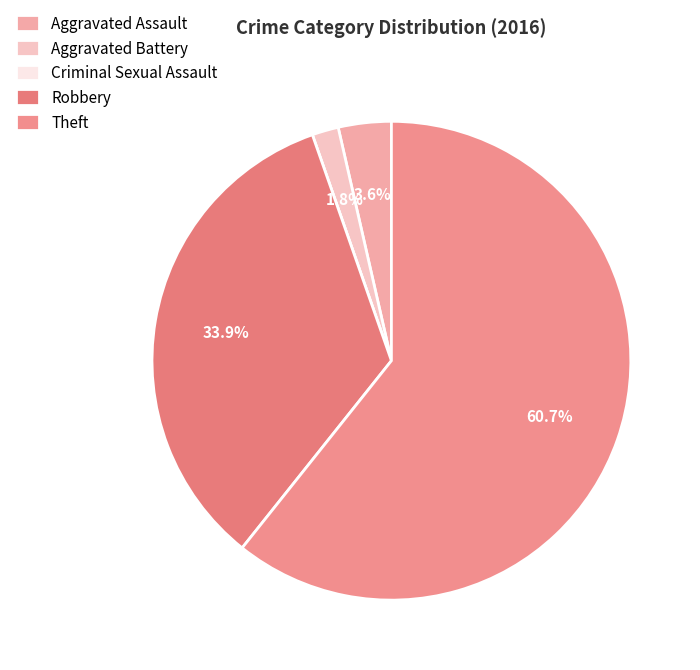

To the nearest percent, what is the difference between the Theft and Aggravated Assault slice percentages?

57%